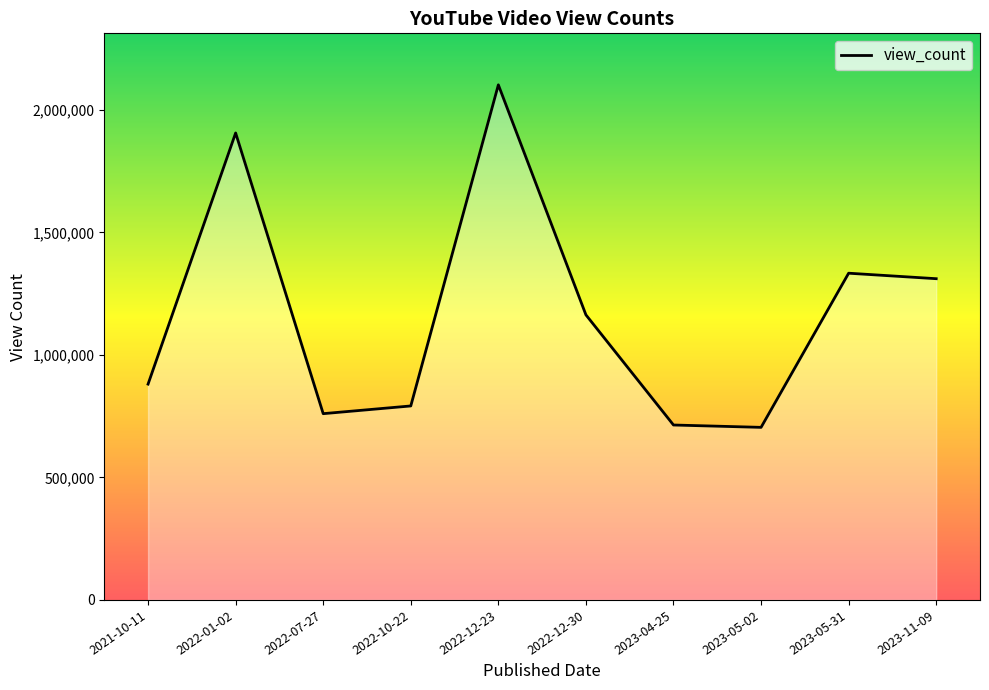

Between 2023-11-09 and 2022-12-30, which is larger?

2023-11-09